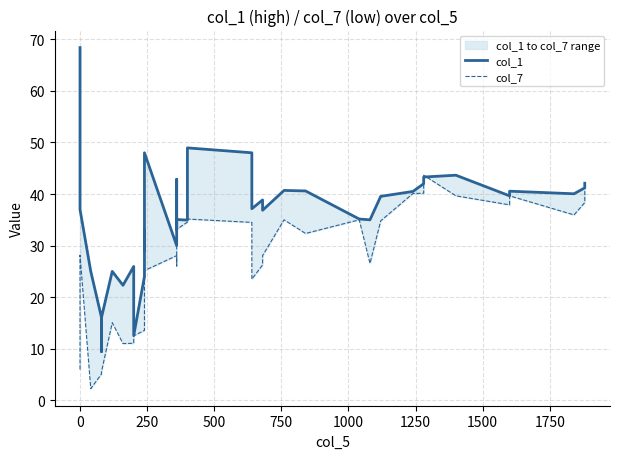

Is this an area chart (filled region under the line)?

No